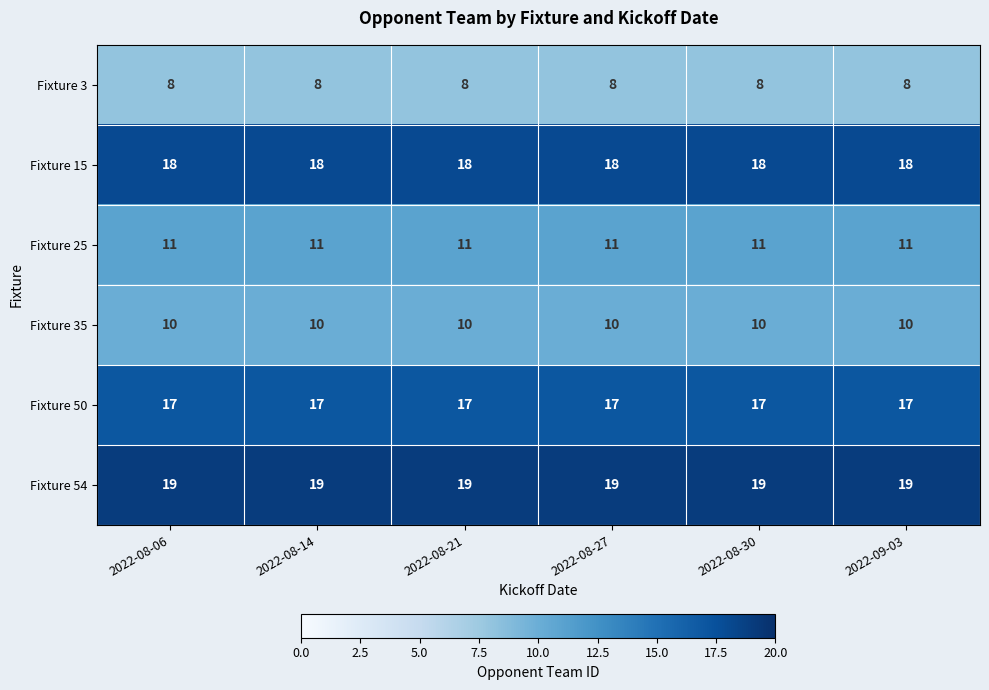

What is the difference between the highest and lowest values at 2022-08-30?

11